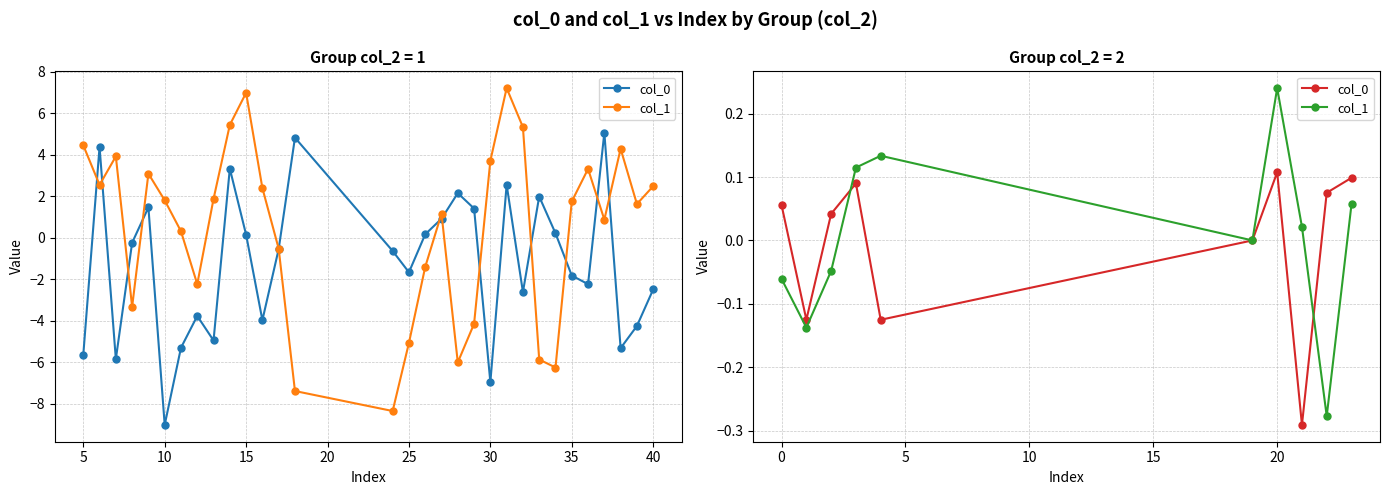

What is the total value across all series at 35?

-0.3